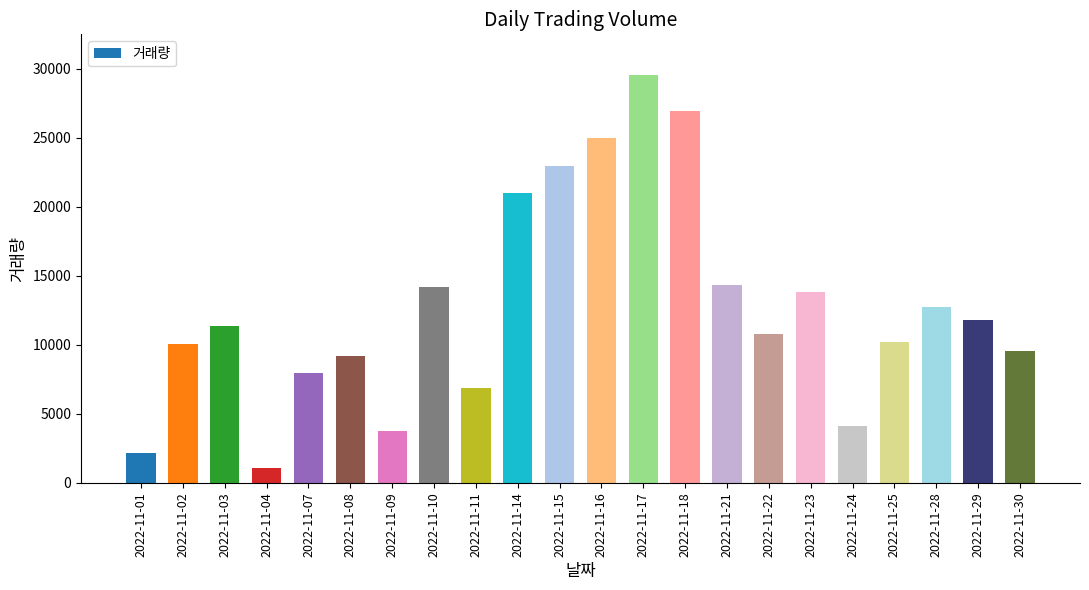

What is the value of the 3rd bar from the left?

11381